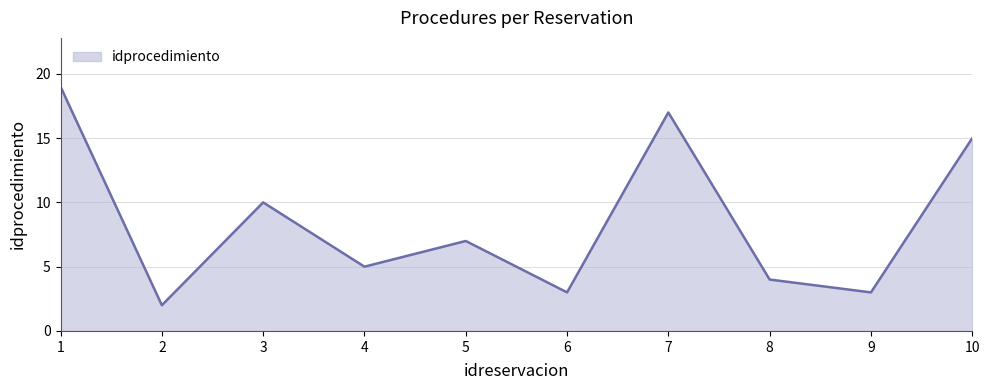

Is it true that the value at 1 is 11?

False